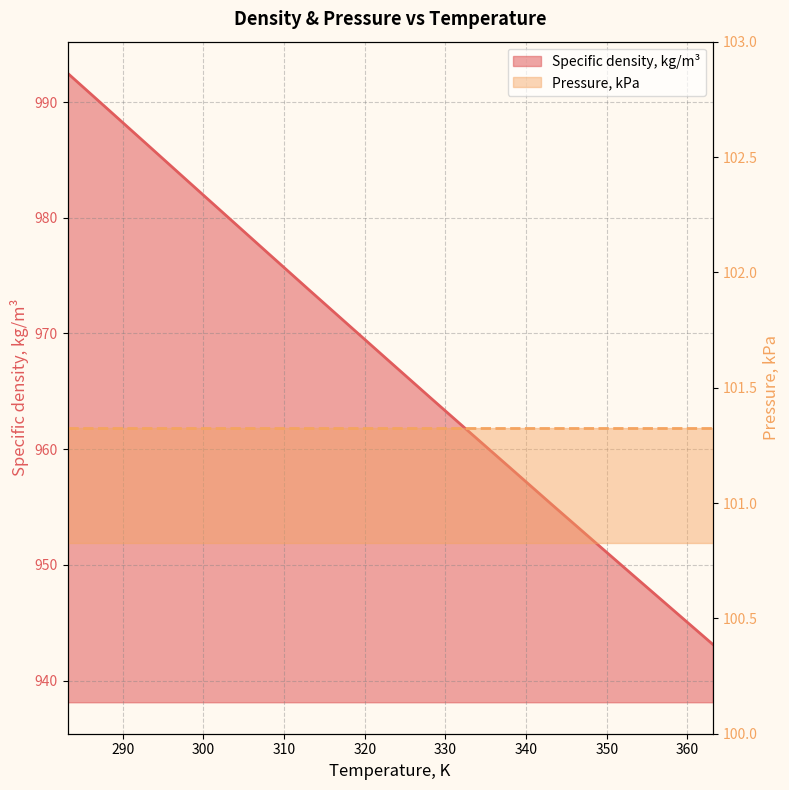

Is it true that the value at 343.15 is 236.8?

False